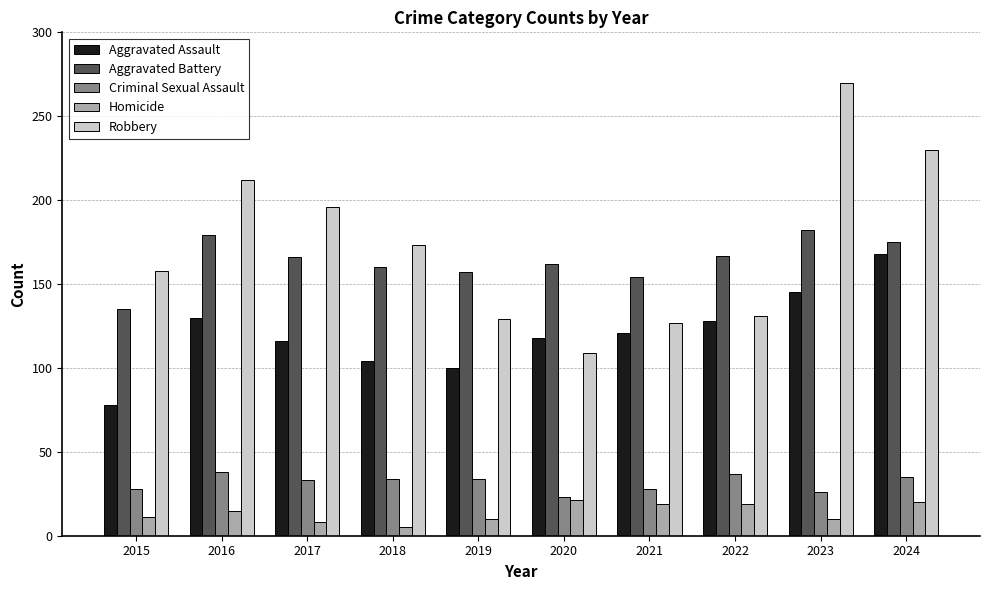

How many data points in Criminal Sexual Assault are less than 34?

5